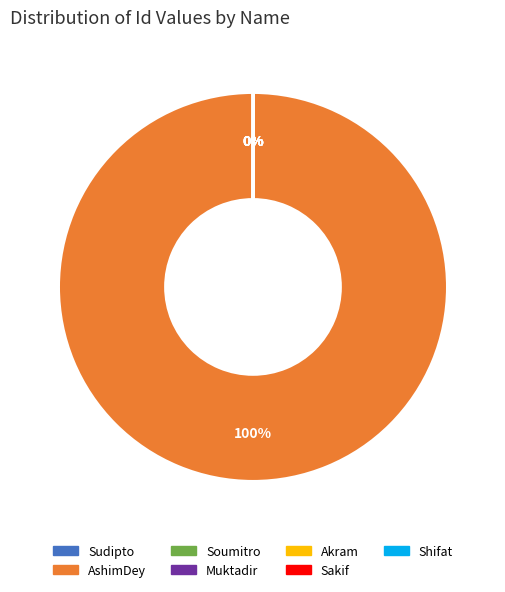

What is the largest slice in the pie chart?

AshimDey